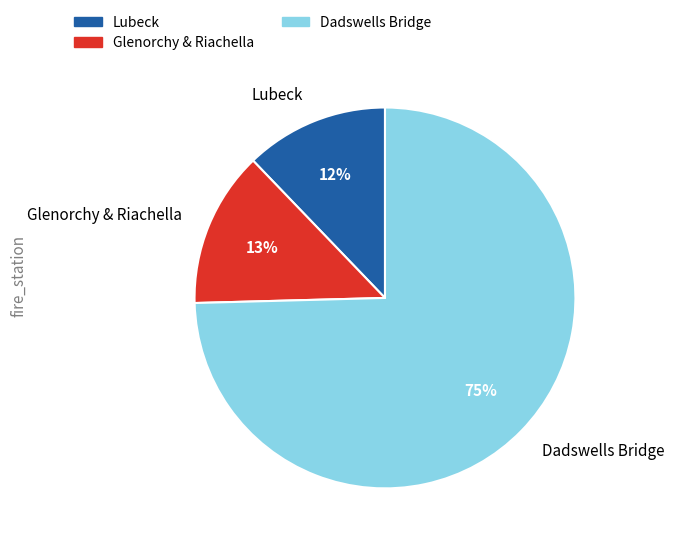

To the nearest percent, what is the combined percentage of Glenorchy & Riachella and Dadswells Bridge?

88%